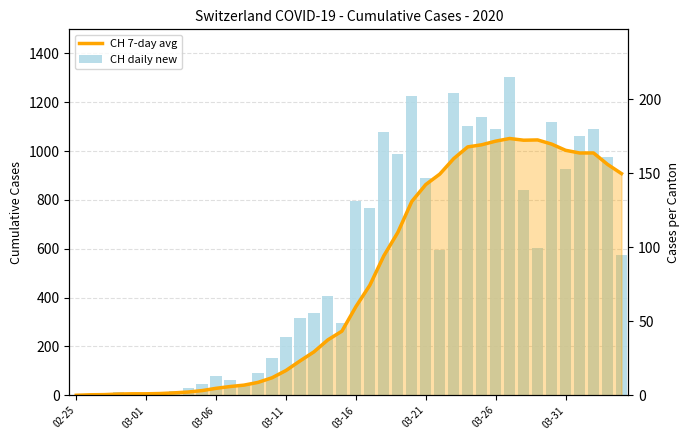

True or false: CH 7-day avg has a value of 905.6 at 26.

True